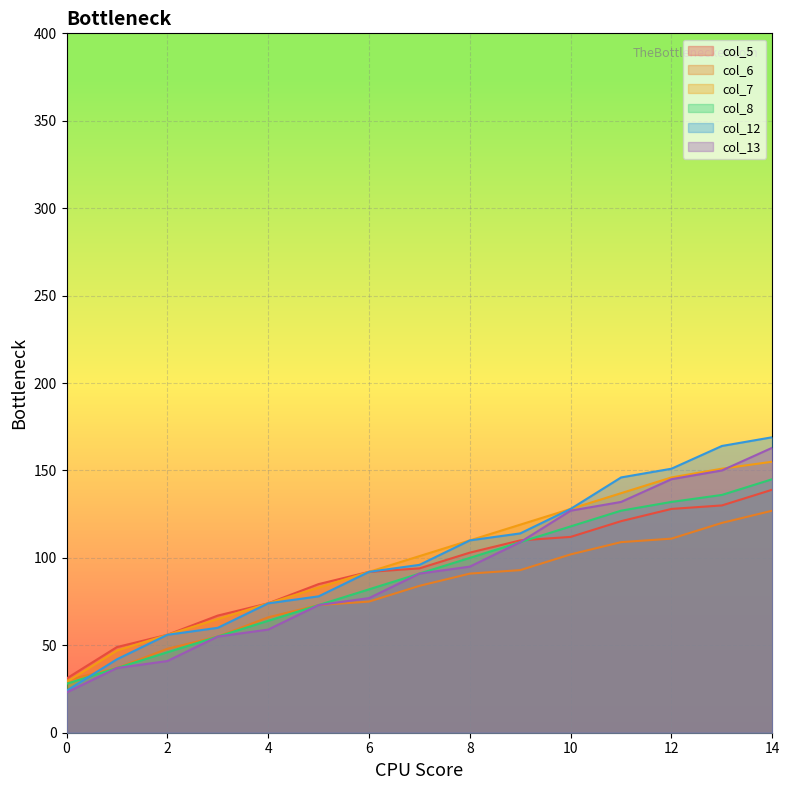

What is the sum of all col_8 values?

1343